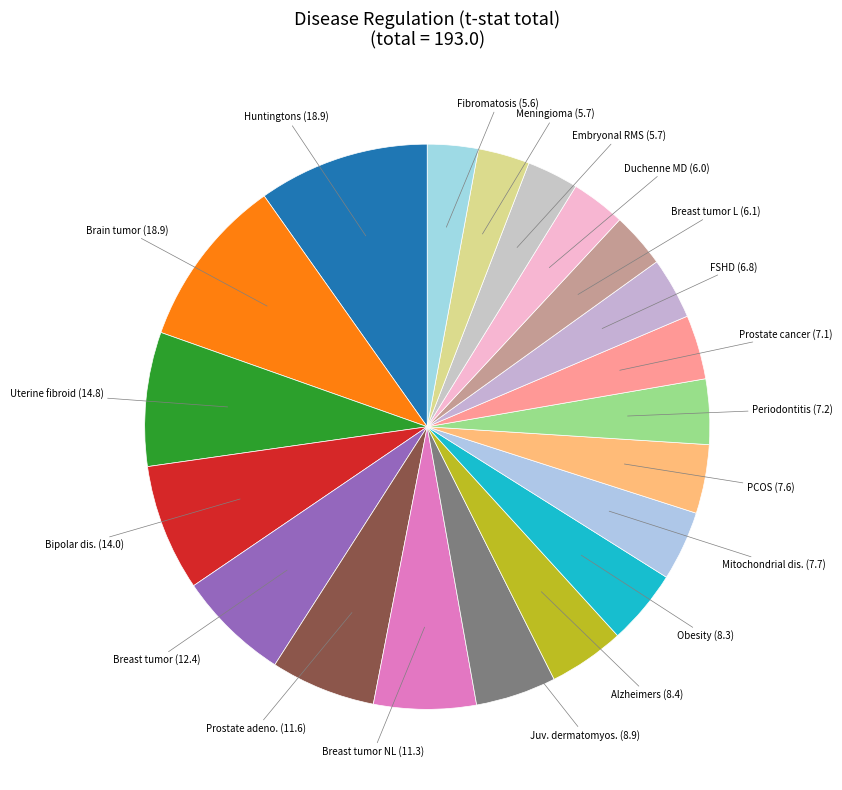

Count the number of slices in the pie.

20